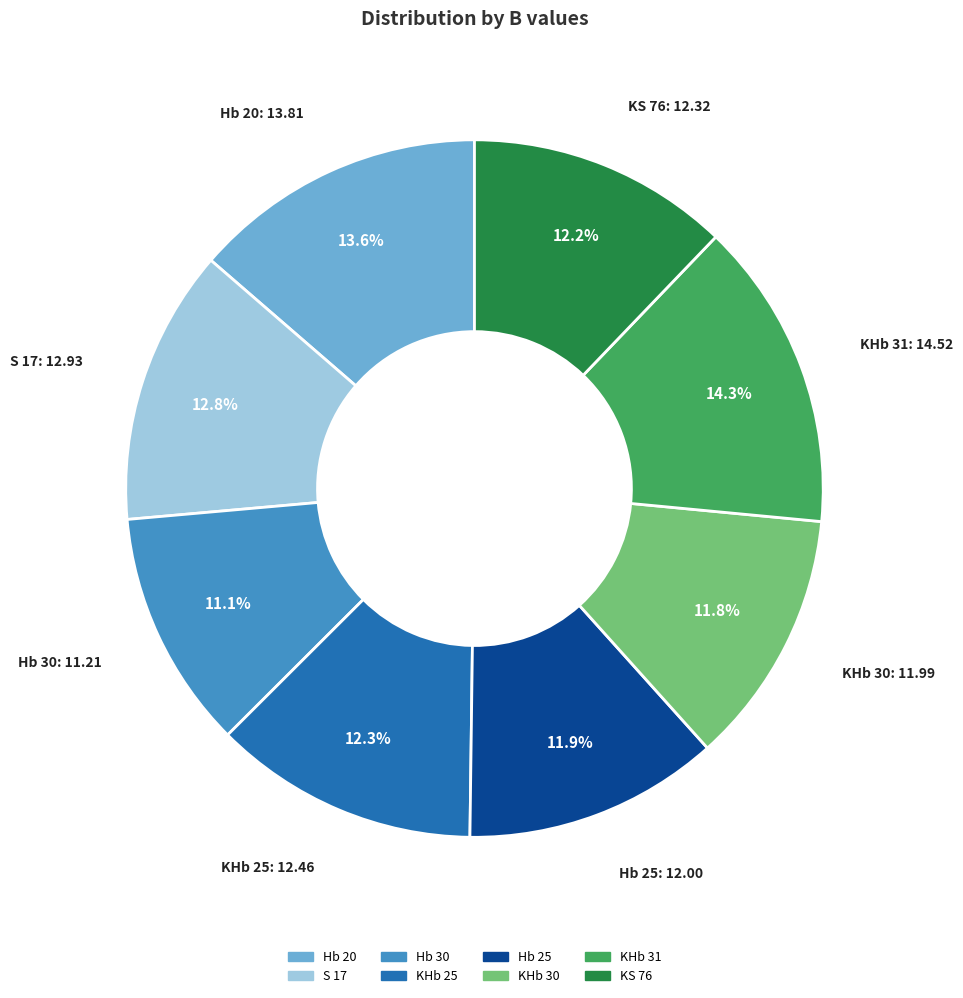

To the nearest percent, what is the difference between the largest and smallest slice percentages?

3%